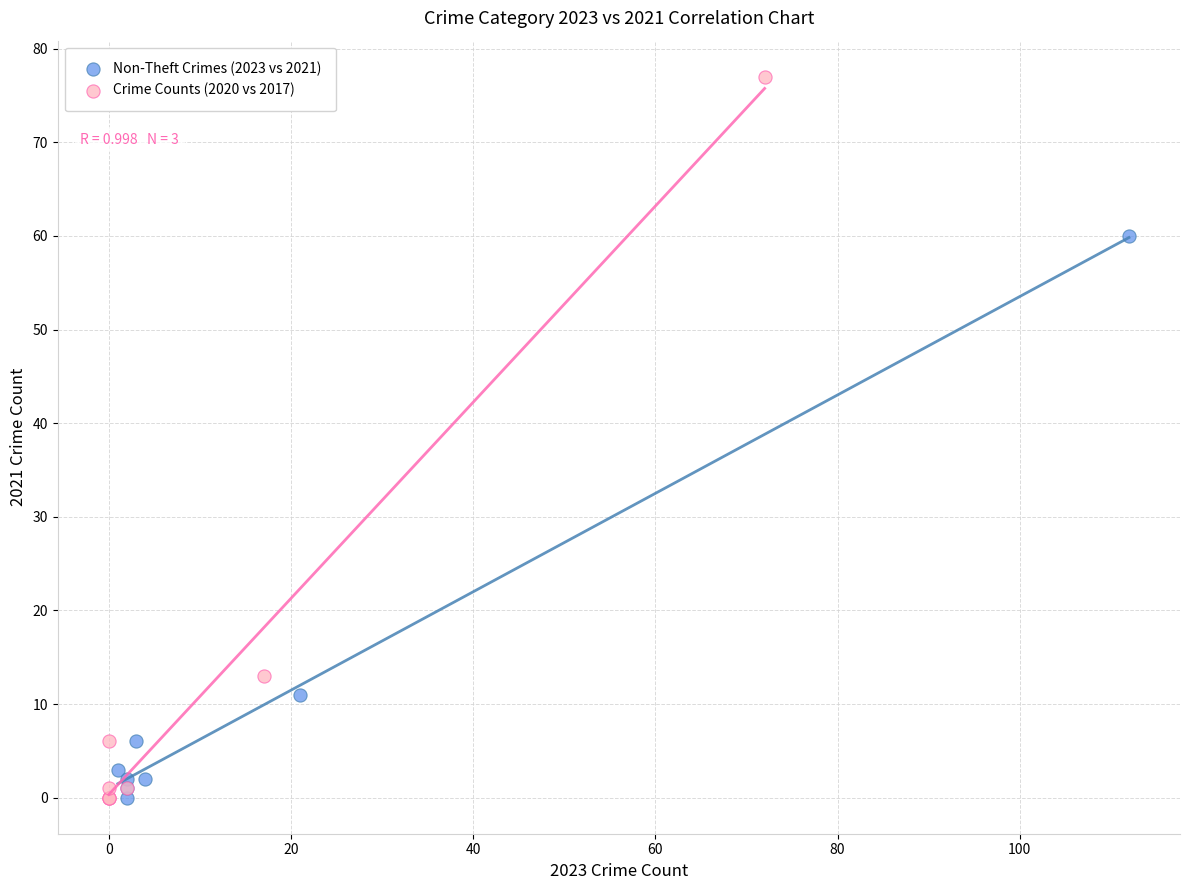

Which series reaches the maximum Y coordinate?

Crime Counts (2020 vs 2017)